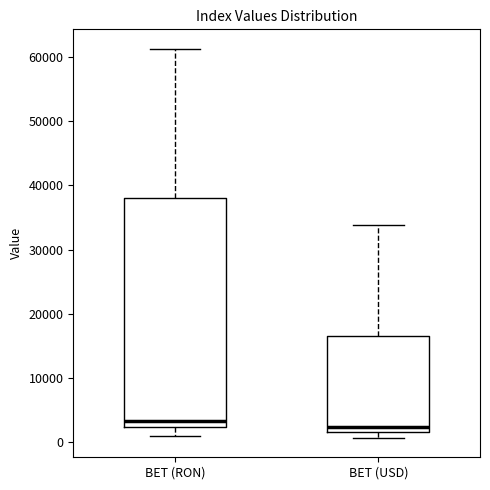

Where does the upper whisker of the box for BET (USD) end on the y-axis? The values are not printed on the chart, so give them approximately, as read against the axis.

34000